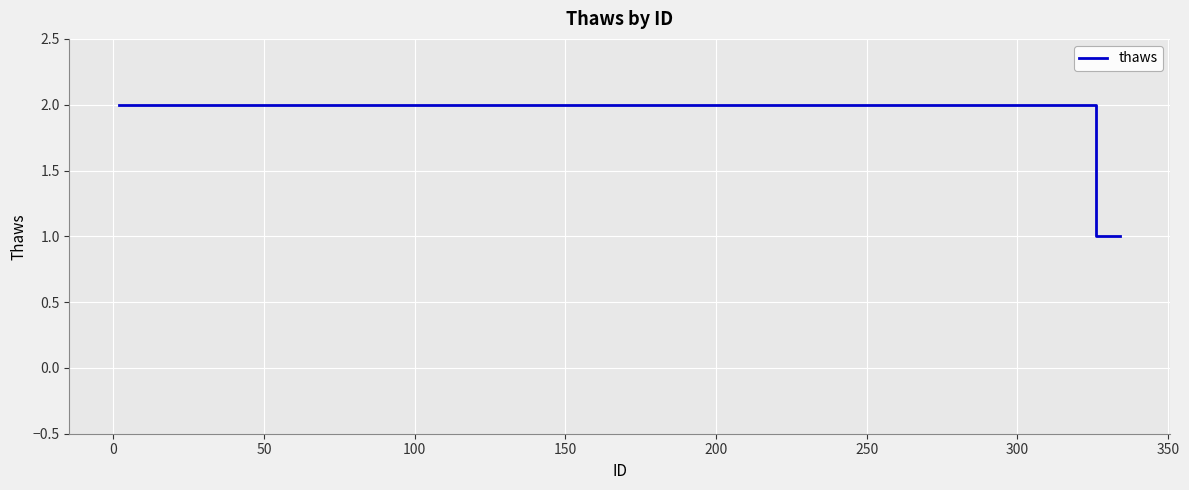

Does the chart have visible grid lines?

Yes